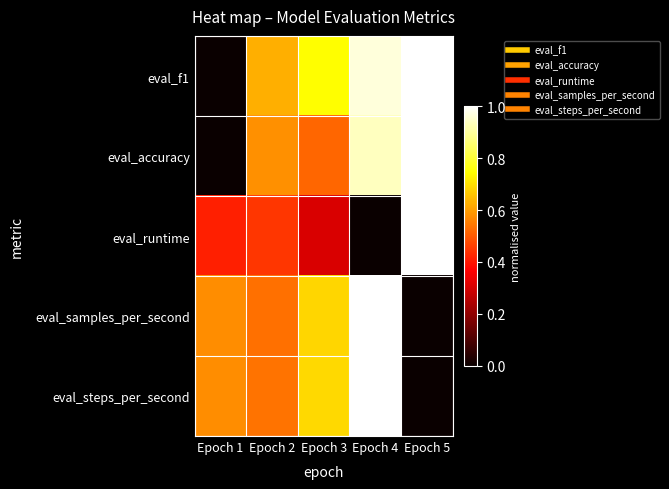

Between Epoch 1 and Epoch 2, which is larger?

Epoch 2